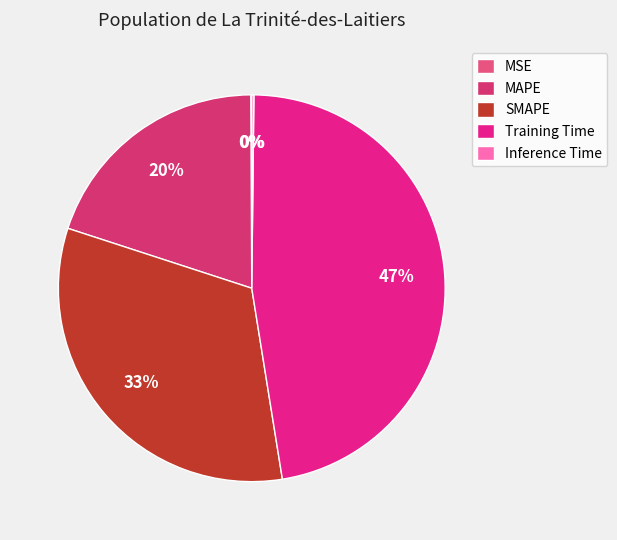

How many slices are in this pie chart?

5